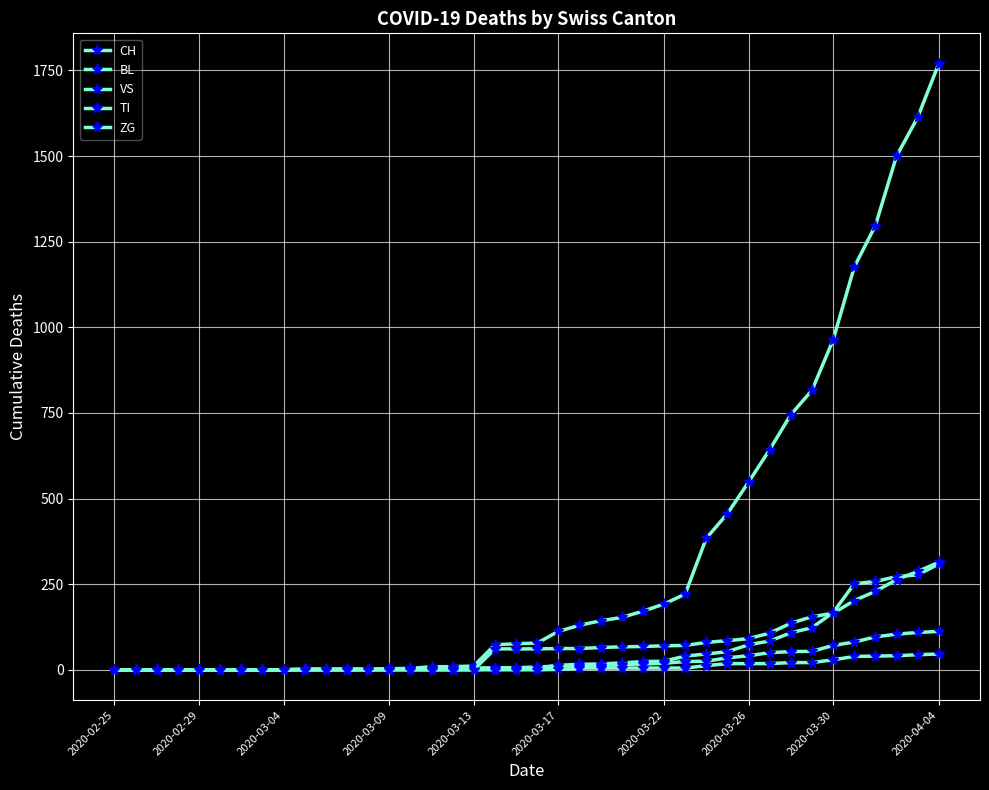

Does the chart have visible grid lines?

Yes